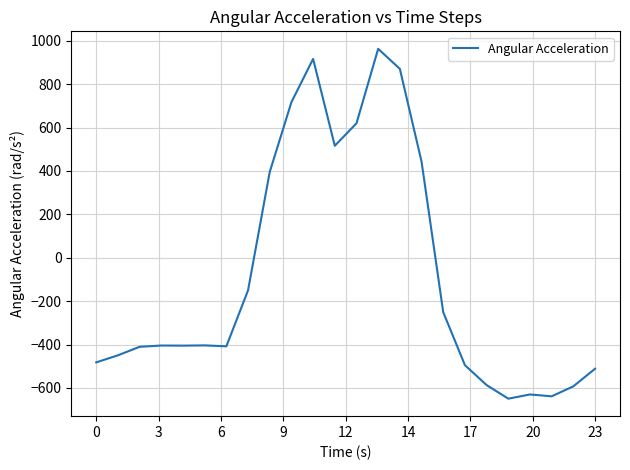

How many categories are shown in the chart?

24